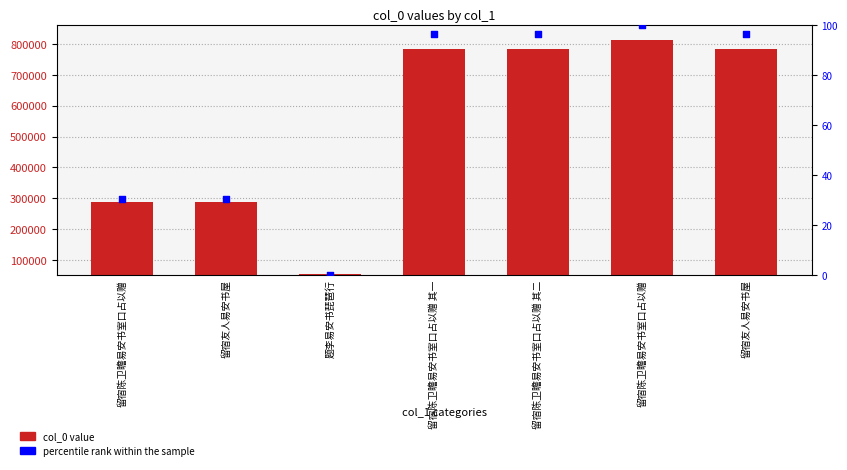

Which series has the largest total across all categories?

col_0